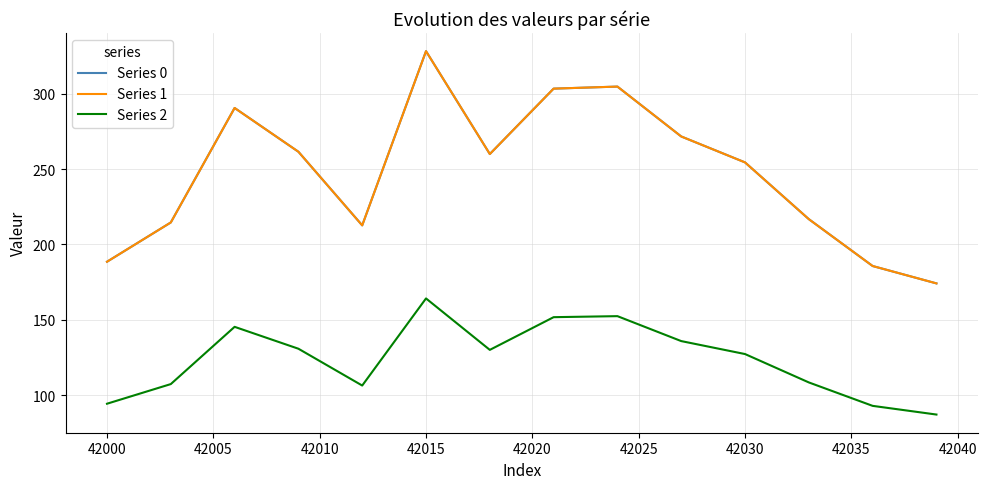

Does the chart display data point markers on the line(s)?

No